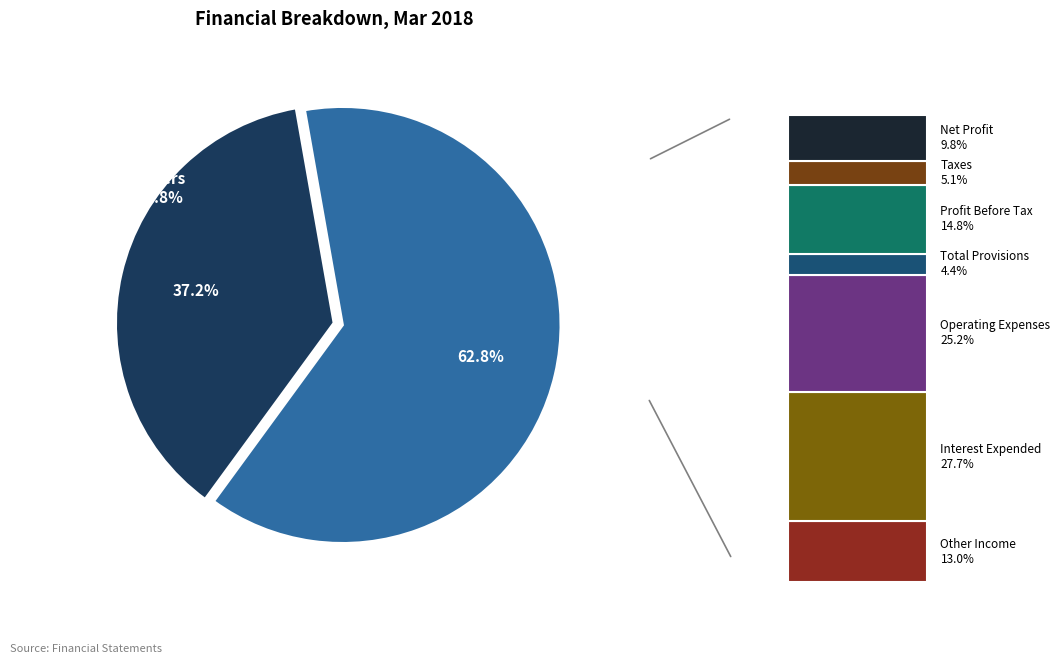

How much of the chart is everything except Interest Expended?

82.6%